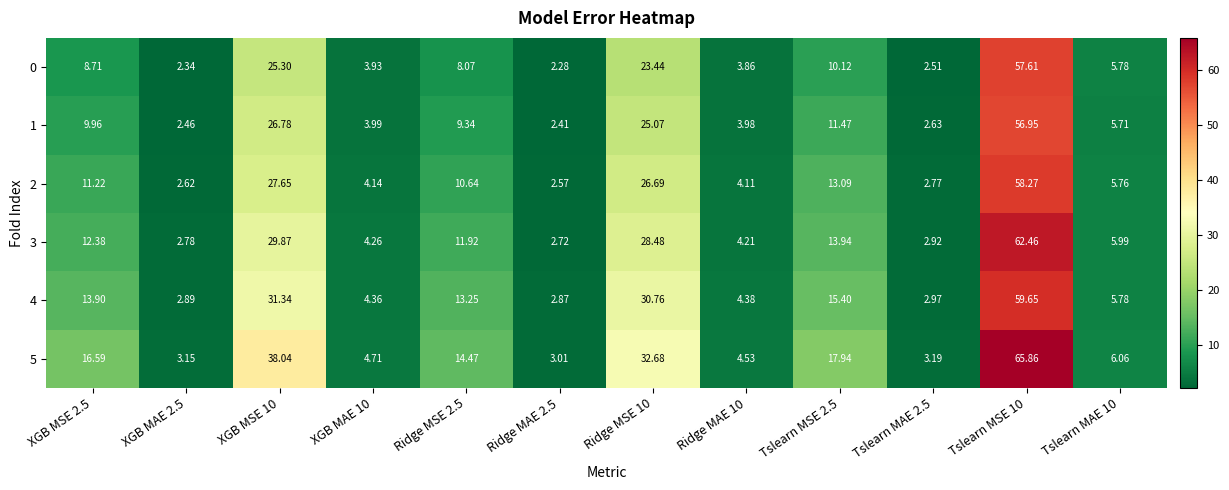

How many data points does each series have?

12